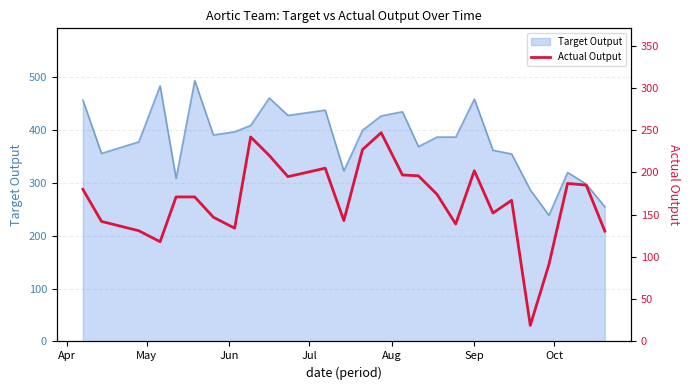

What is the maximum value for Target Output?

494